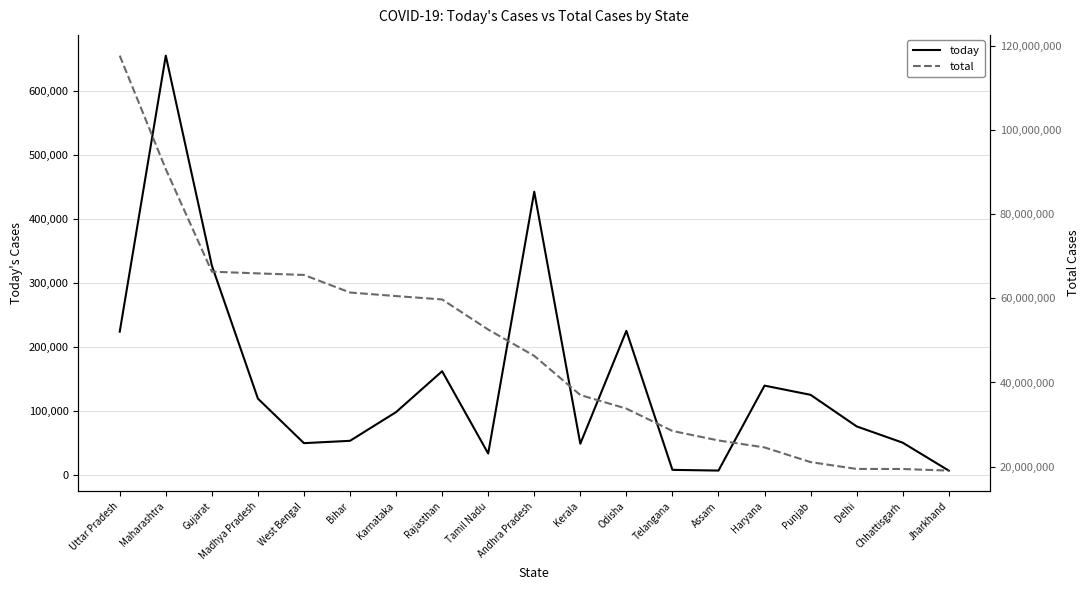

True or false: today has more than 2 points higher than both neighbors.

True